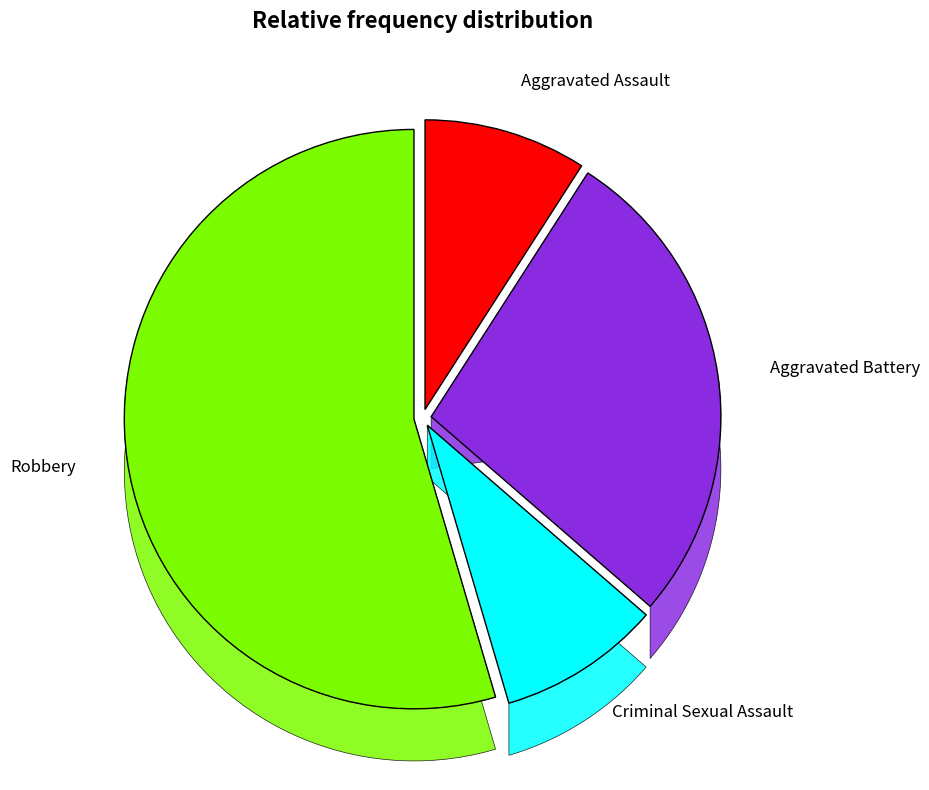

Which has a higher value, Robbery or Criminal Sexual Assault?

Robbery